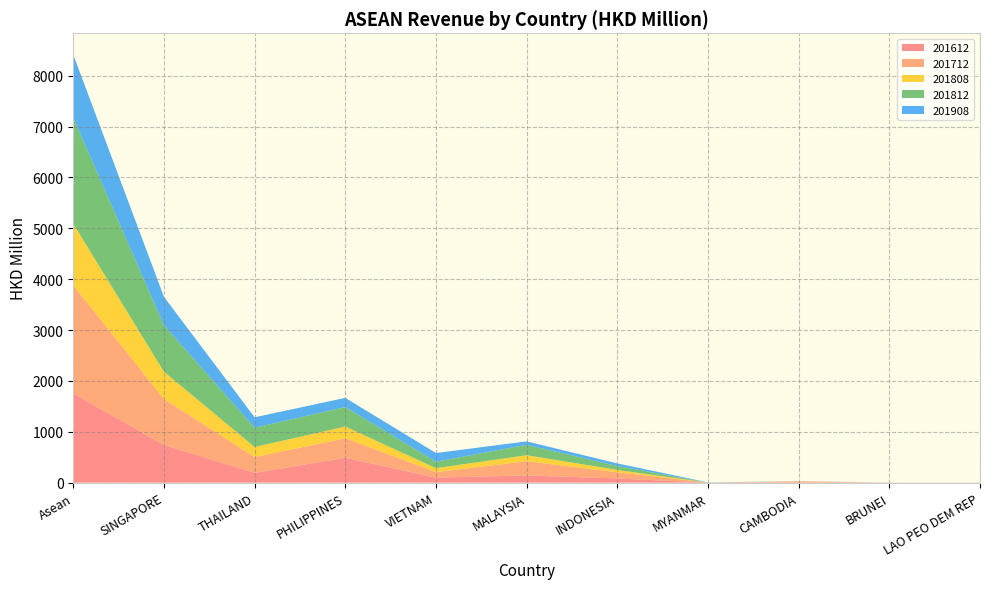

Reading left to right, transcribe all the data shown in this chart.

201612: 1756.8	740.7	192.0	489.2	98.5	142.4	83.0	0.3	10.1	0.4	0.1
201712: 2124.7	905.6	309.4	384.8	109.7	278.0	120.8	0.5	14.9	0.9	0.0
201808: 1206.9	534.7	199.5	229.1	76.9	119.0	46.3	0.3	0.4	0.3	0.5
201812: 2087.0	913.1	379.4	382.9	126.8	205.0	76.3	1.3	1.3	0.4	0.6
201908: 1239.0	559.6	204.7	180.7	170.7	67.1	51.5	3.1	1.2	0.3	0.1